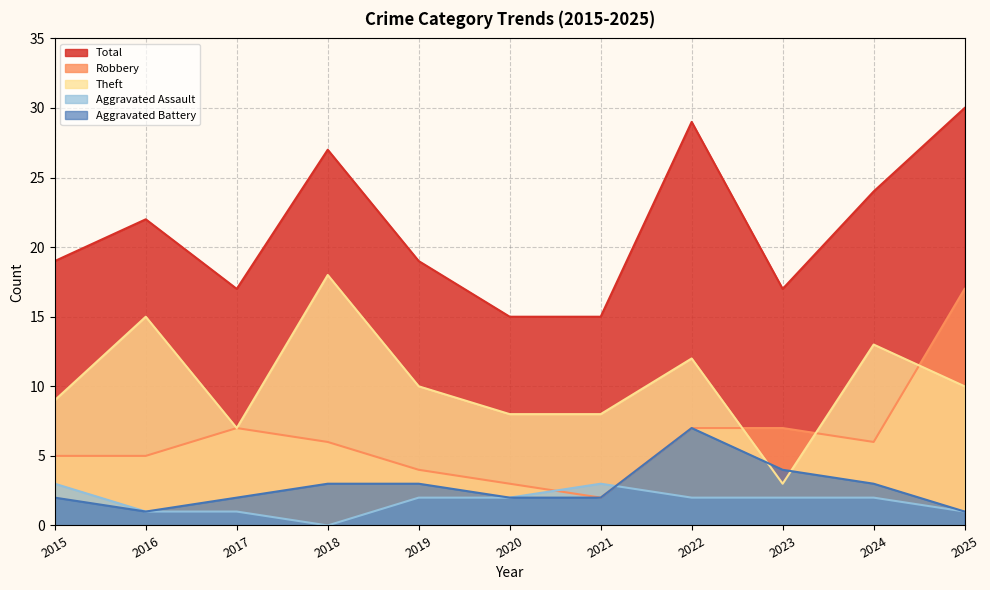

What is the value of the Aggravated Battery point at the 9th from the left?

4